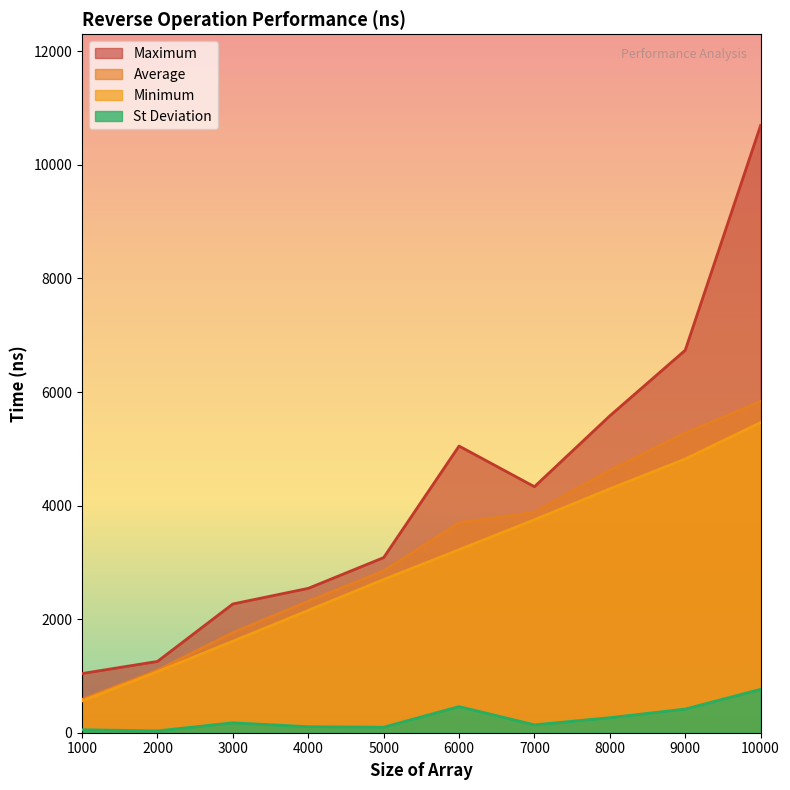

At which category does St Deviation reach its first local peak?

3000